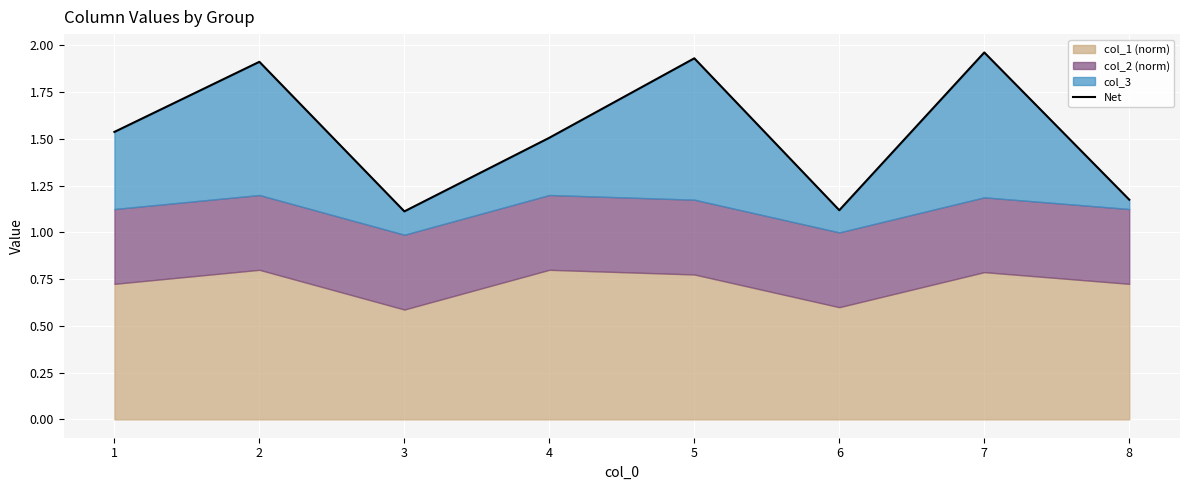

Rank the categories by value from lowest to highest.

3, 6, 8, 4, 1, 2, 5, 7